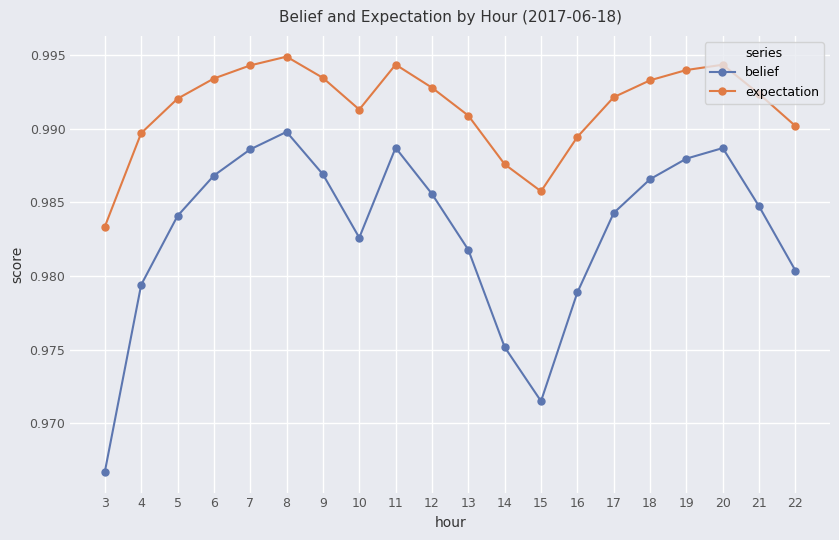

How many interior local peaks does the belief series have?

3